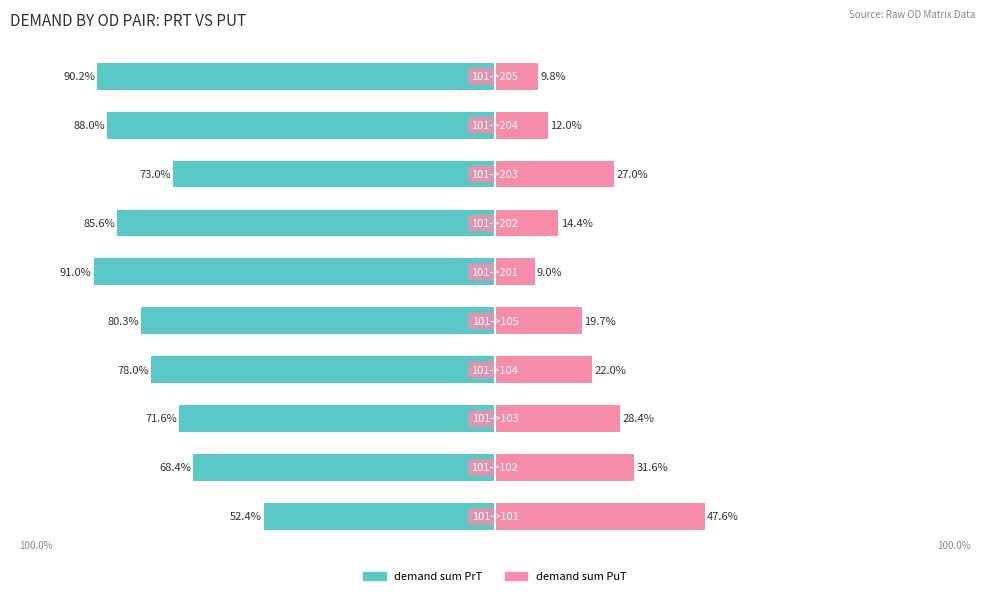

How many series are shown in this chart?

2